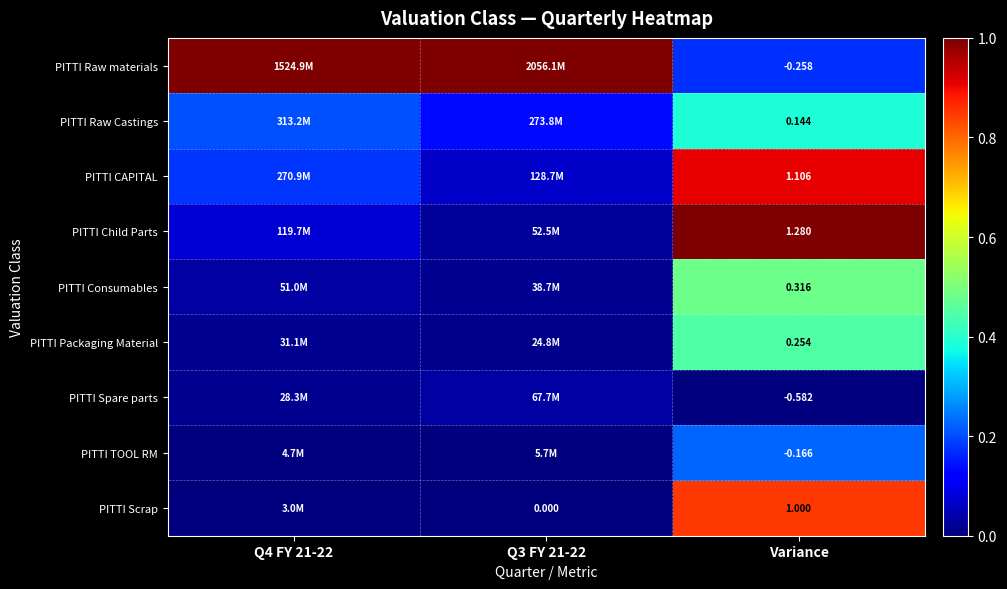

How many data points does each series have?

3